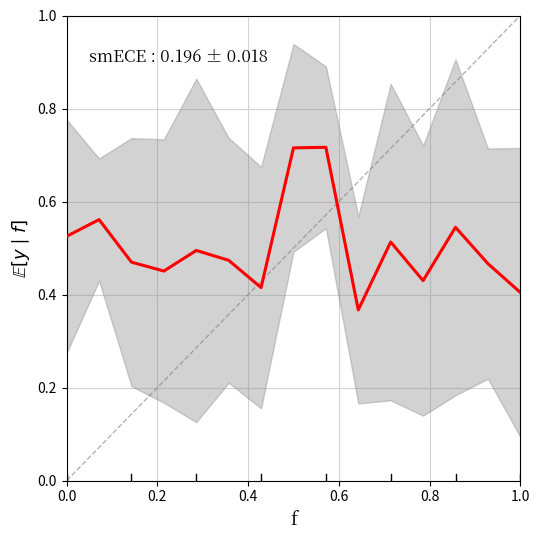

Is it true that the value at 0.0 is 0.5?

True